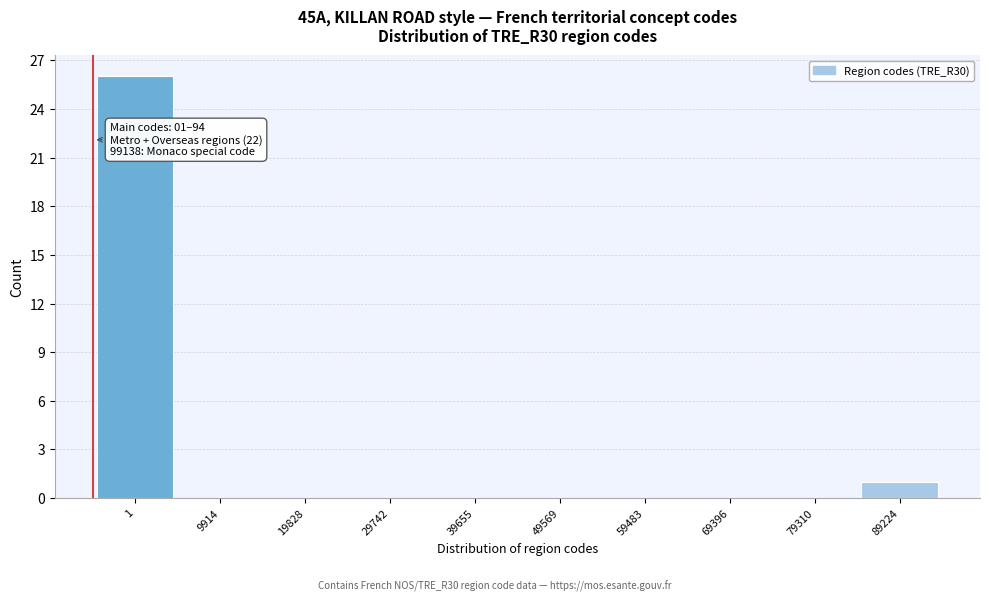

Reading right to left, transcribe all the data shown in this chart.

89224=1	79310=0	69396=0	59483=0	49569=0	39655=0	29742=0	19828=0	9914=0	1=26